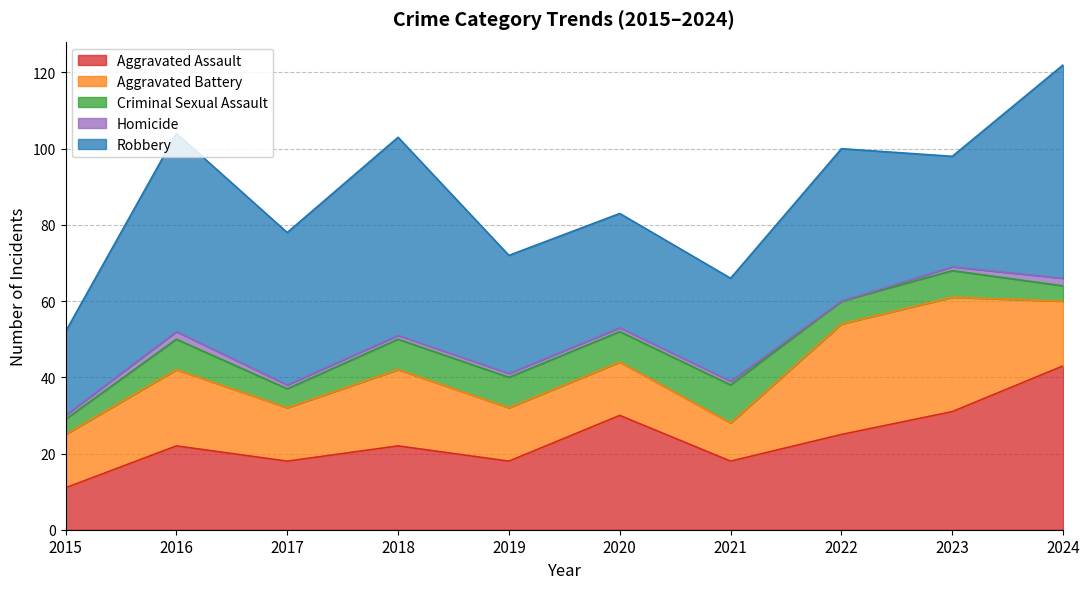

The value of Robbery at 2024 is 75. True or false?

False